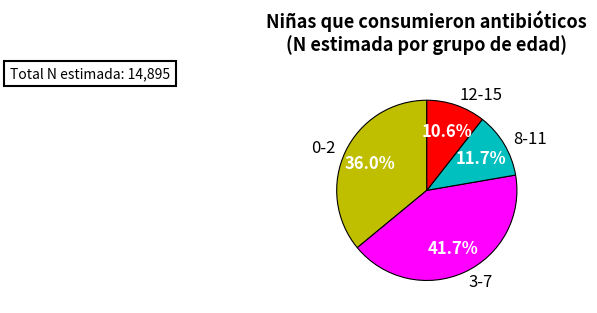

Does any single category account for the majority?

No